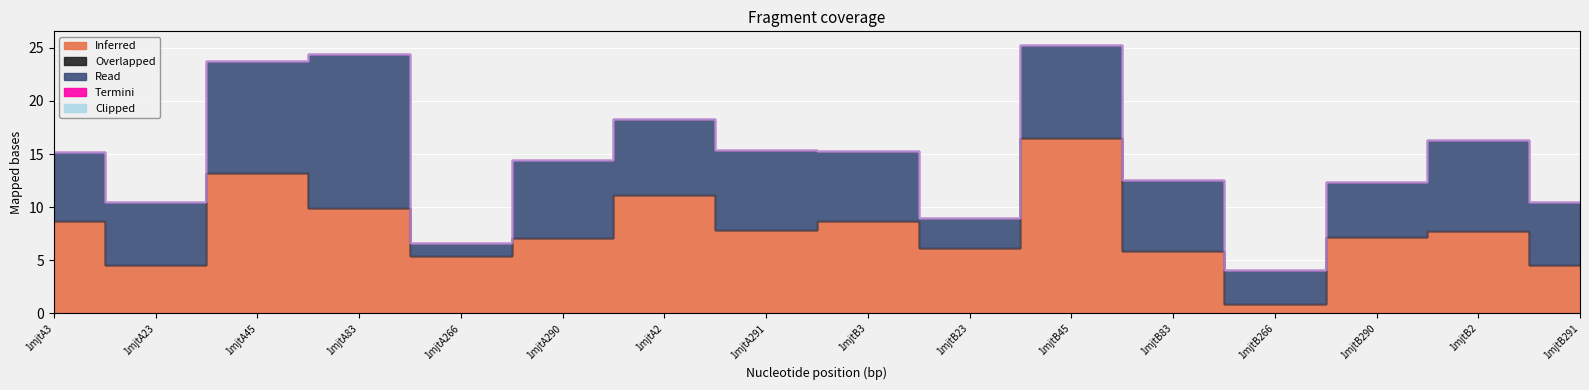

At which label is Termini closest to 0?

1mjtA3